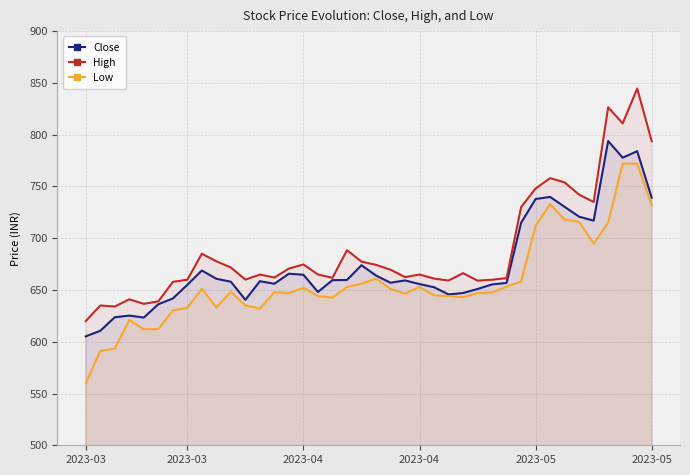

How many interior local peaks does the High series have?

11